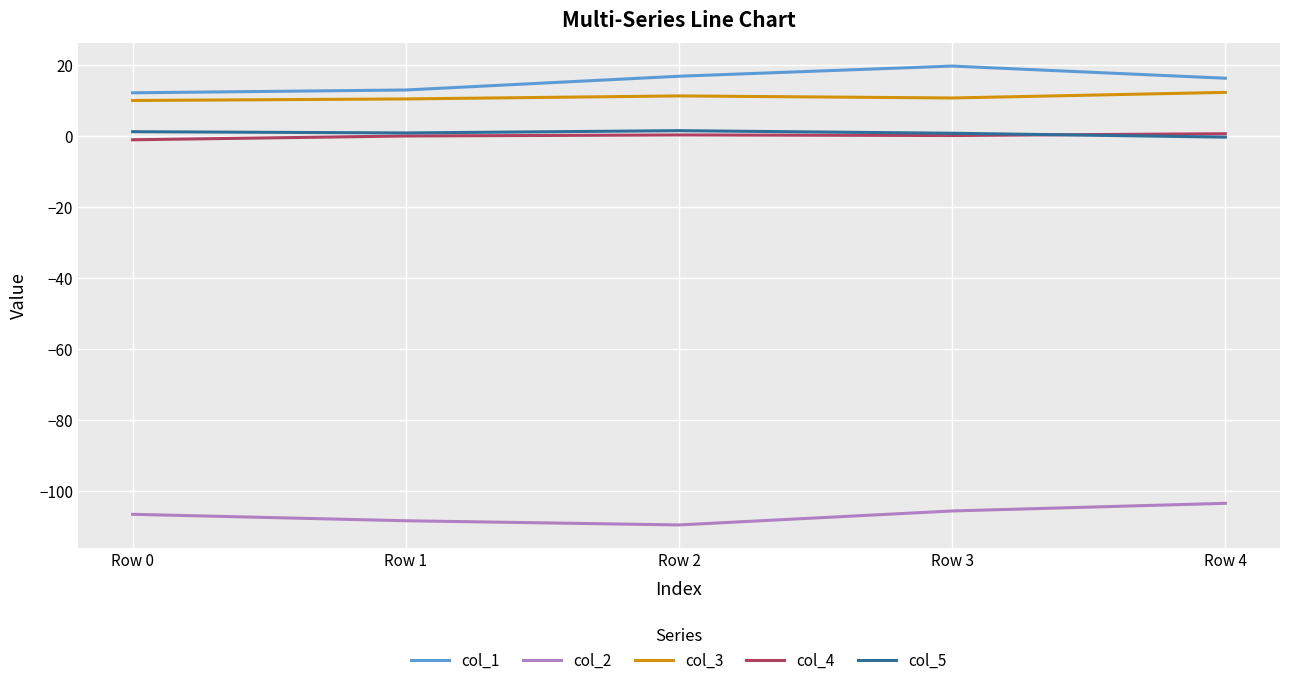

At Row 2, list the series in order from largest to smallest.

col_1, col_3, col_5, col_4, col_2